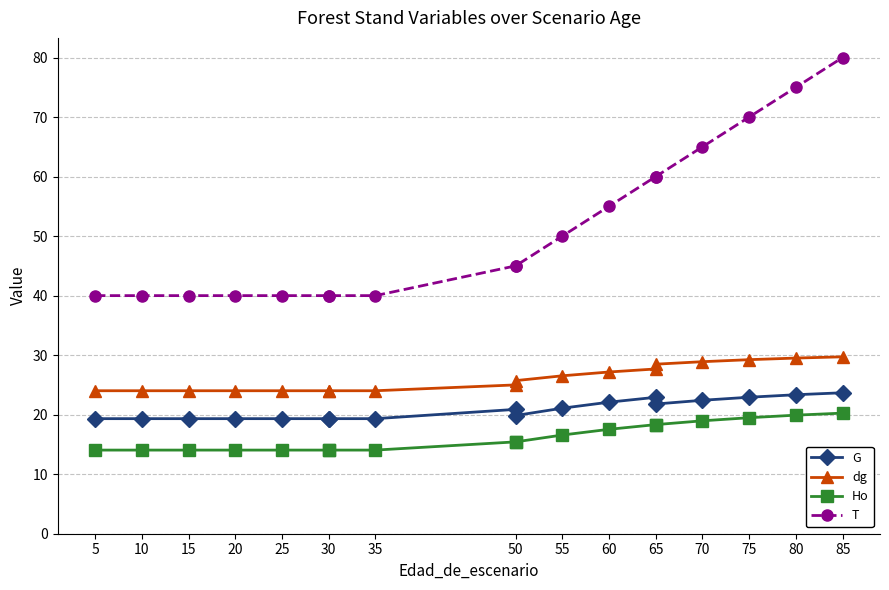

List the series in order of their peak value, lowest first.

Ho, G, dg, T